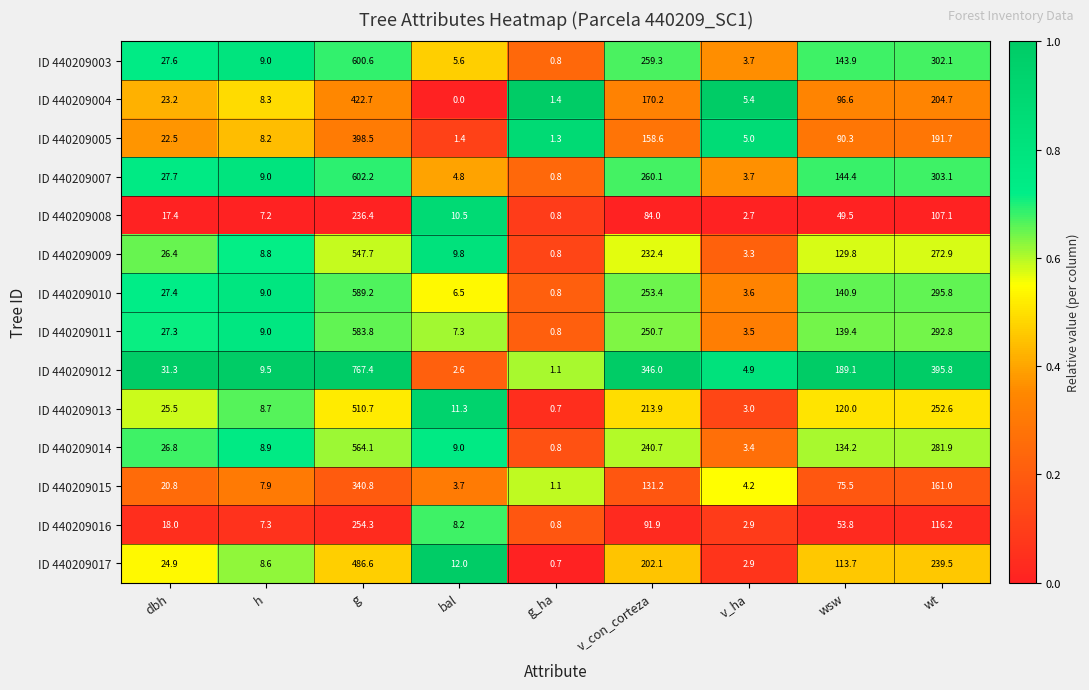

What is the spread (max minus min) of values at v_ha?

2.7